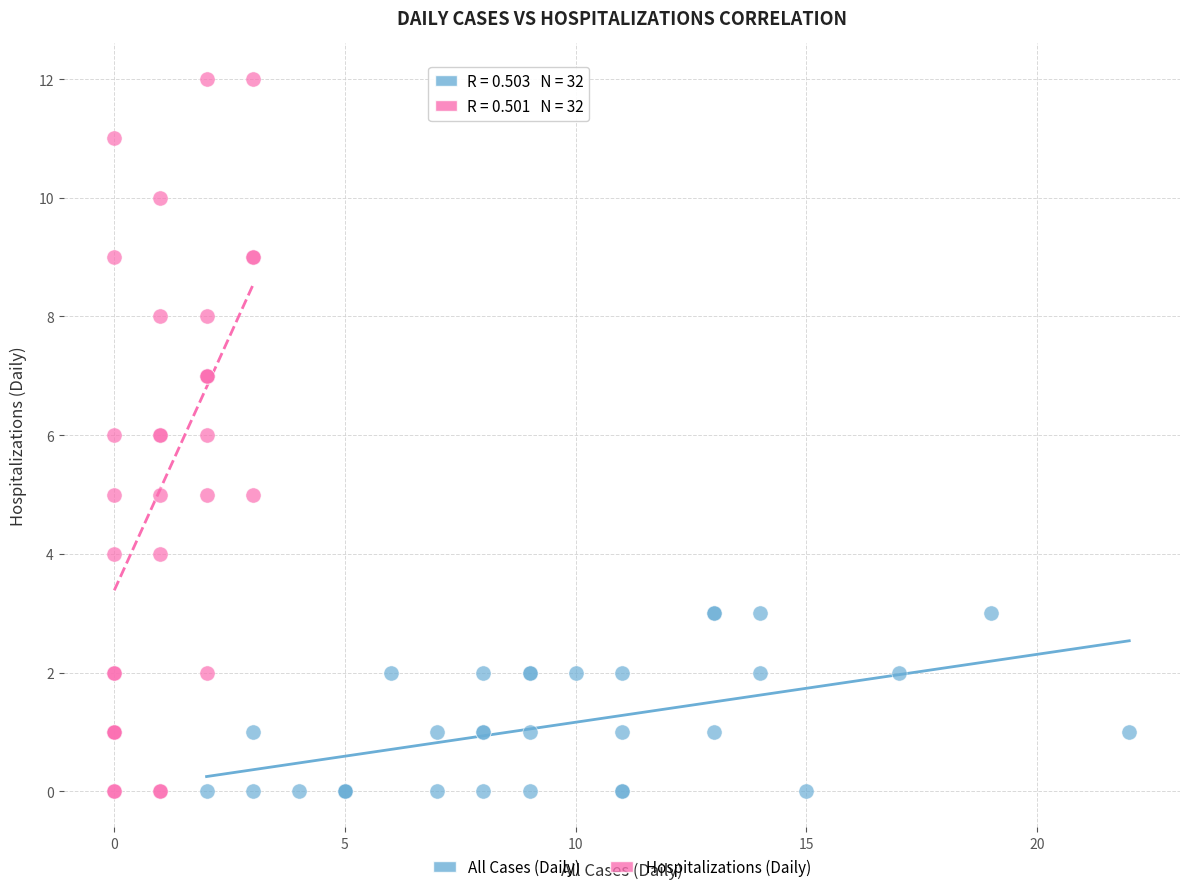

Which series reaches the maximum Y coordinate?

Hospitalizations (Daily)